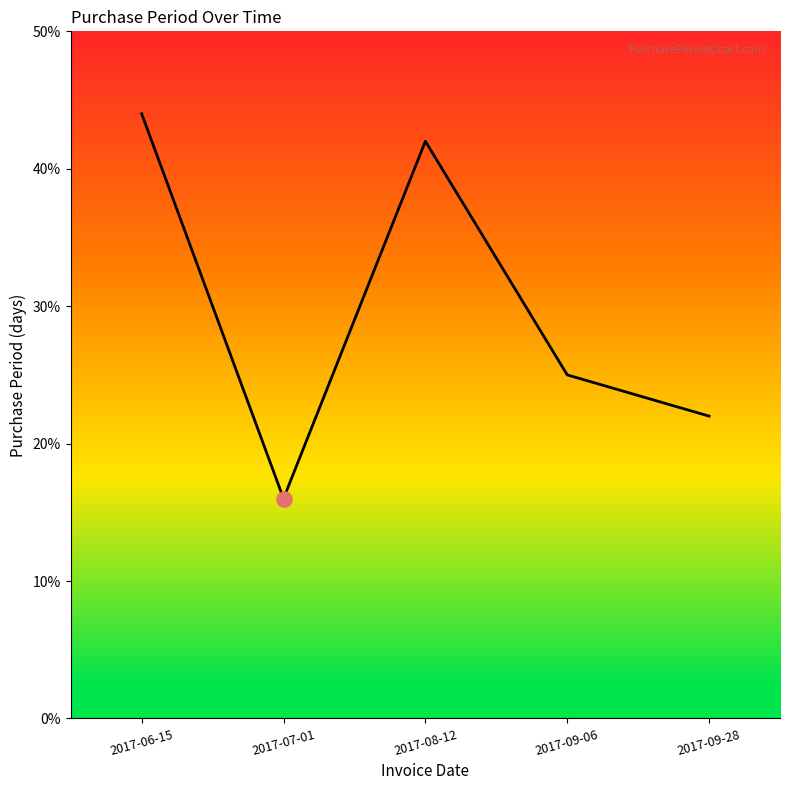

Which has a higher value, 2017-07-01 or 2017-09-06?

2017-09-06